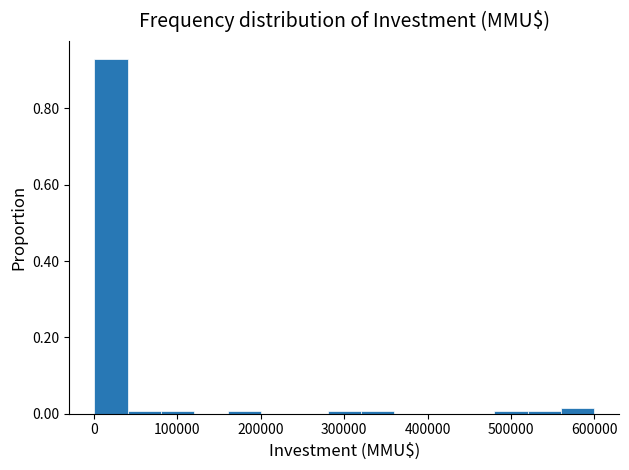

Around what value on the x-axis is the tallest bar? Give the approximate position of its centre, as read against the axis.

20000